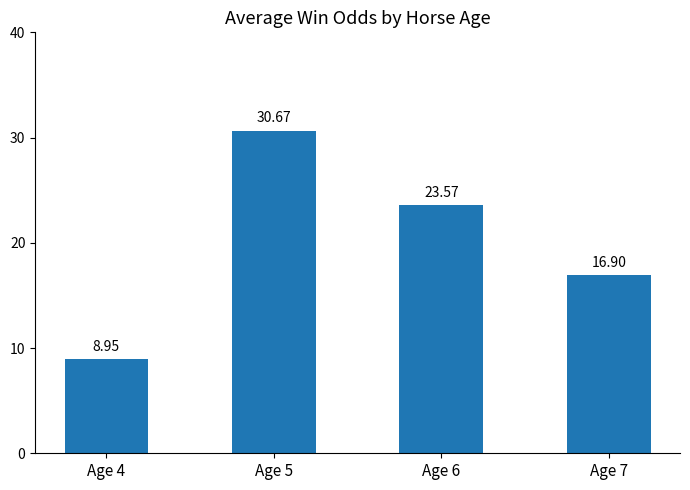

Rank the categories by value from lowest to highest.

Age 4, Age 7, Age 6, Age 5